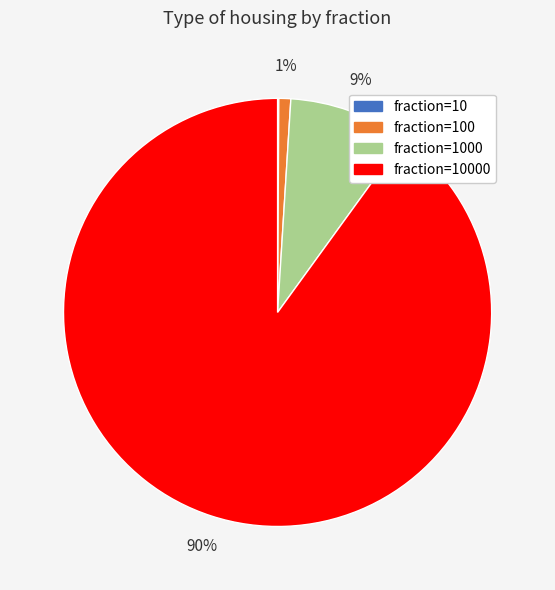

To the nearest percent, what is the average slice percentage?

25%